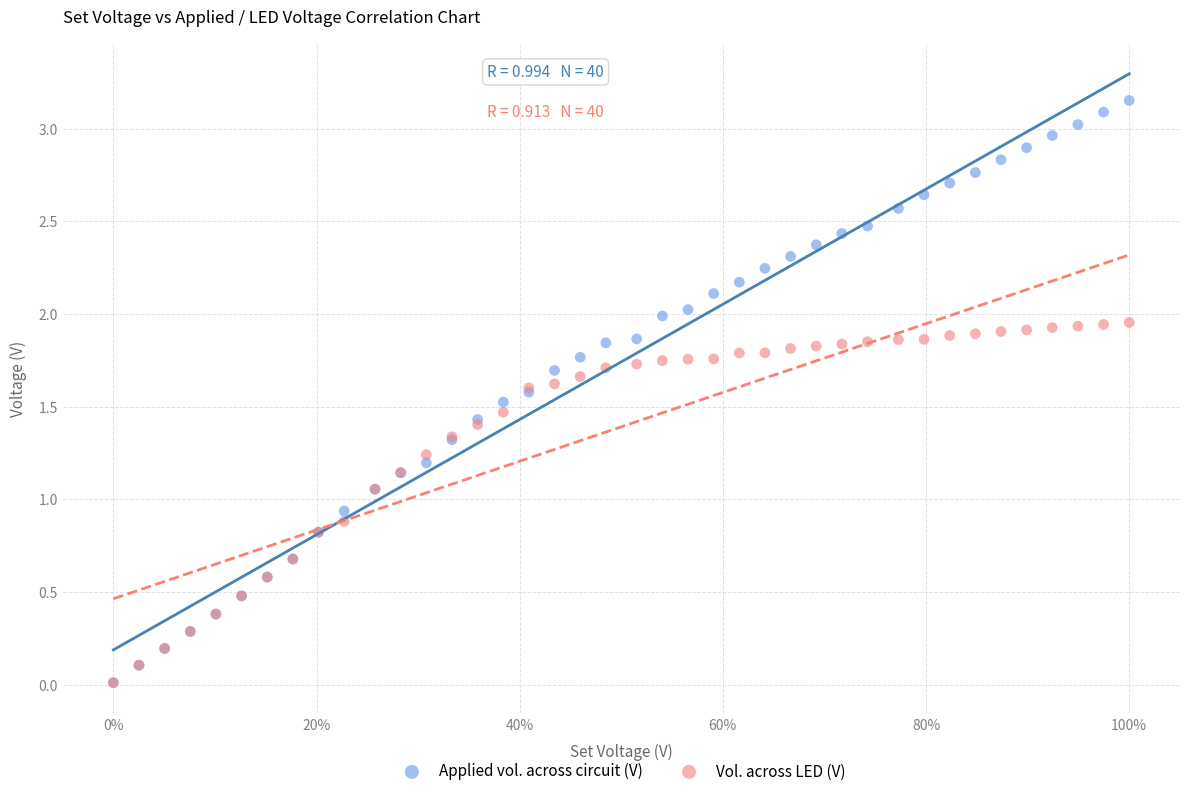

What are all the series names shown in the legend?

Applied vol. across circuit (V), Vol. across LED (V)